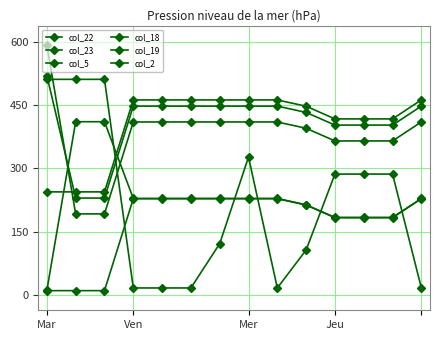

At how many categories does at least one series exceed 59?

14